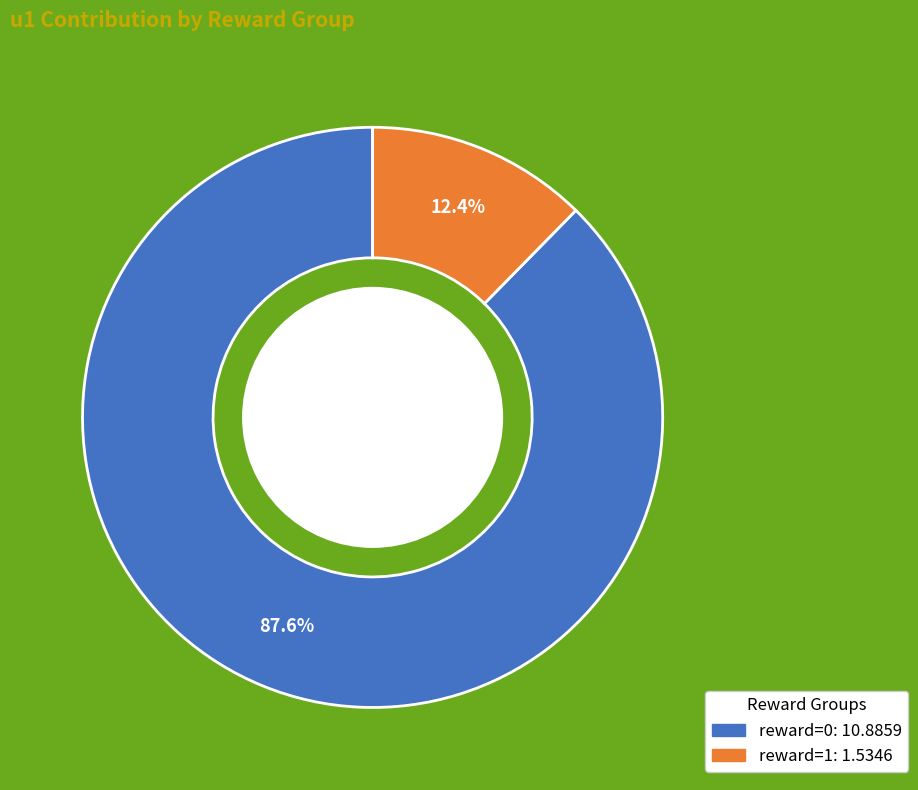

Does any single category account for the majority?

Yes